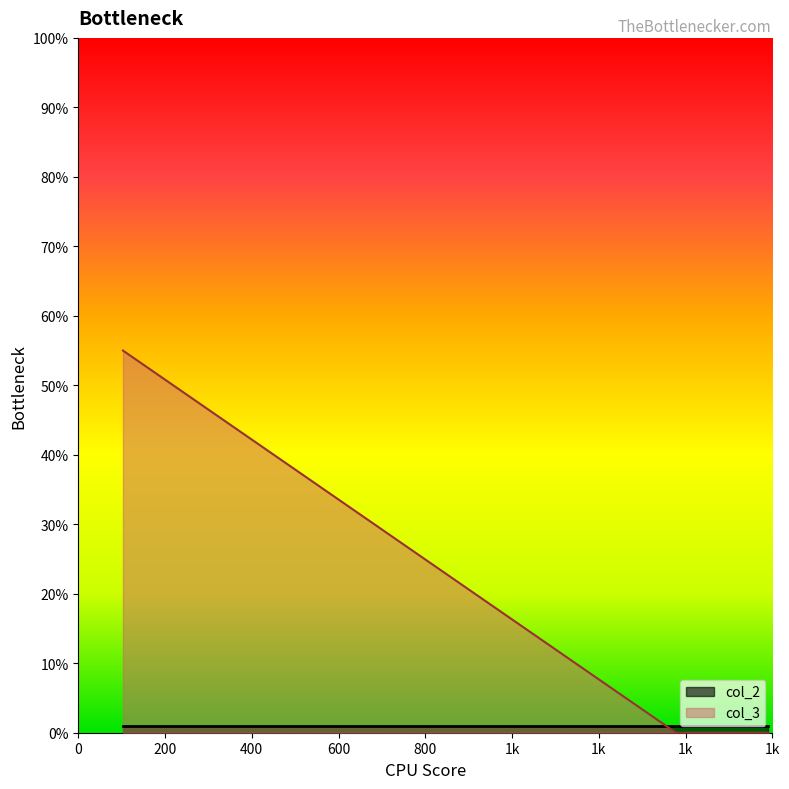

At which label is col_3 closest to 27?

1387